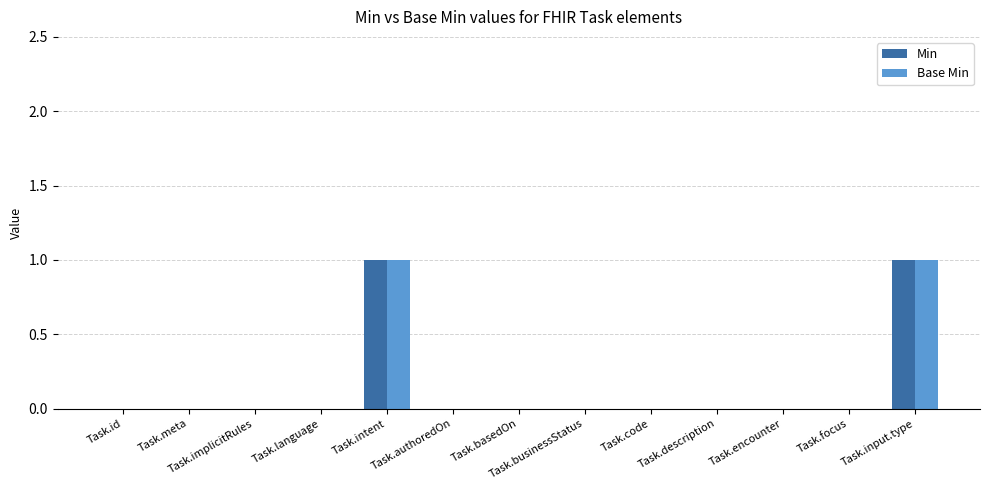

Is the value of Min at Task.intent greater than the value of Base Min at Task.meta?

Yes